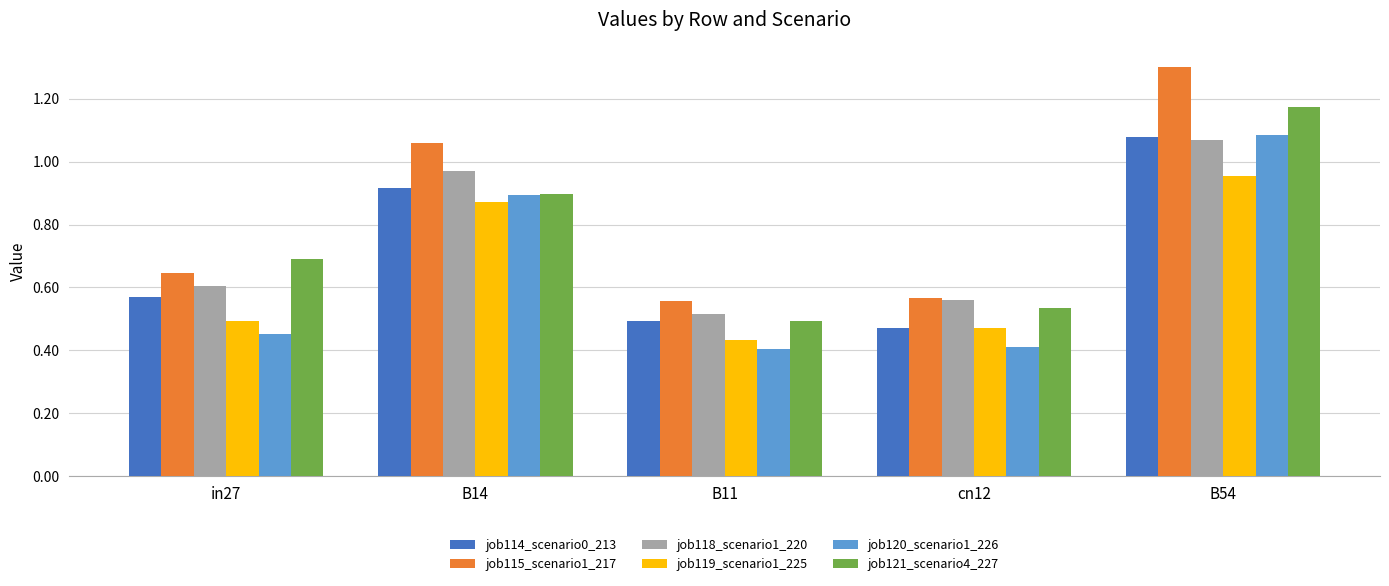

What is the sum of all job121_scenario4_227 values?

3.8